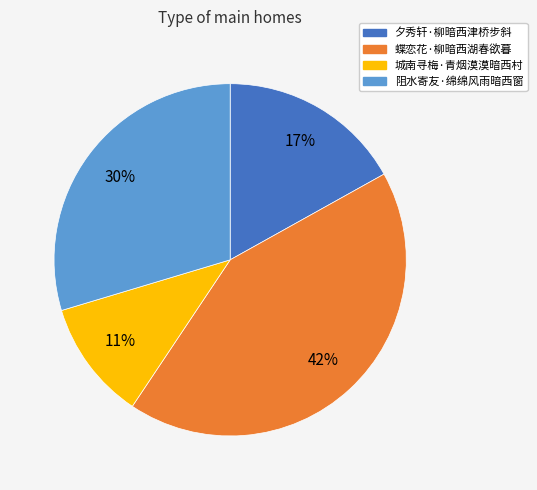

Rank the categories by value from lowest to highest.

城南寻梅·青烟漠漠暗西村, 夕秀轩·柳暗西津桥步斜, 阻水寄友·绵绵风雨暗西窗, 蝶恋花·柳暗西湖春欲暮